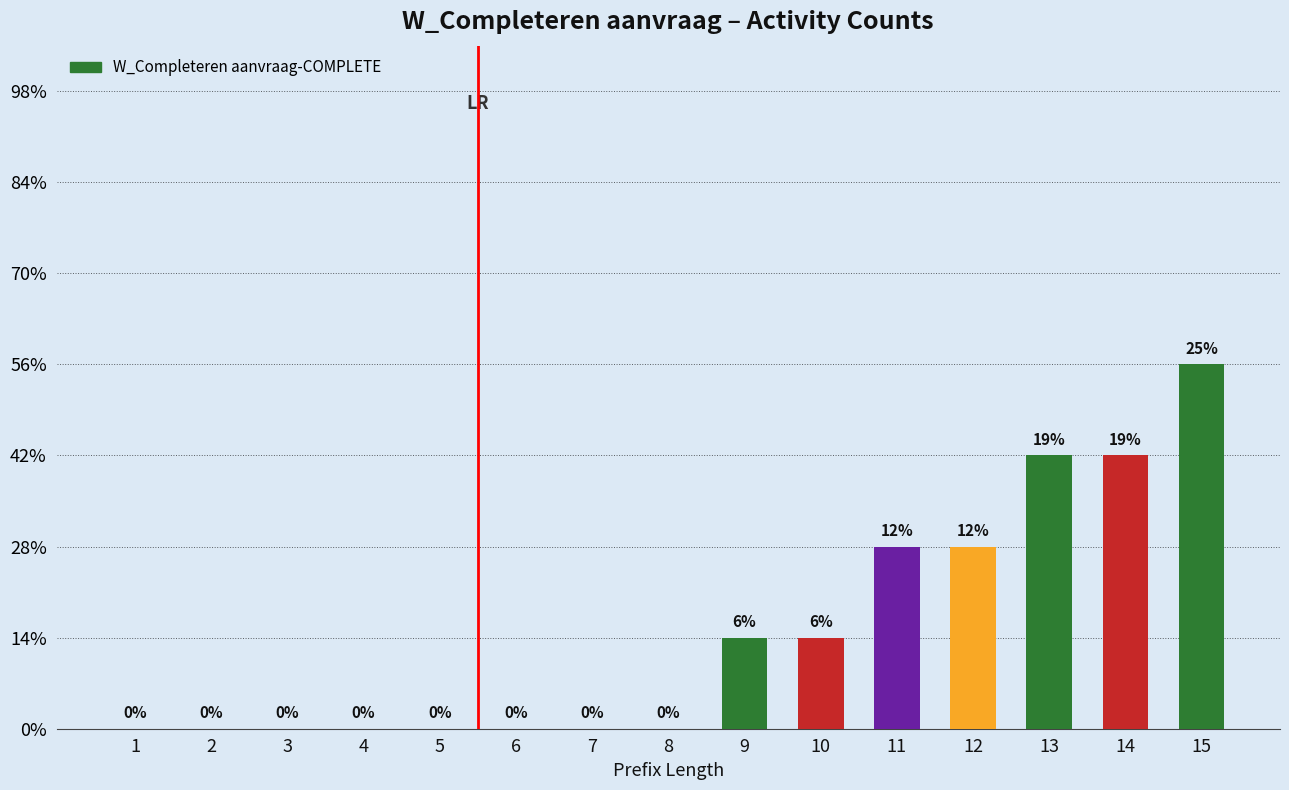

List the labels in order of value, smallest first.

1, 2, 3, 4, 5, 6, 7, 8, 9, 10, 11, 12, 13, 14, 15